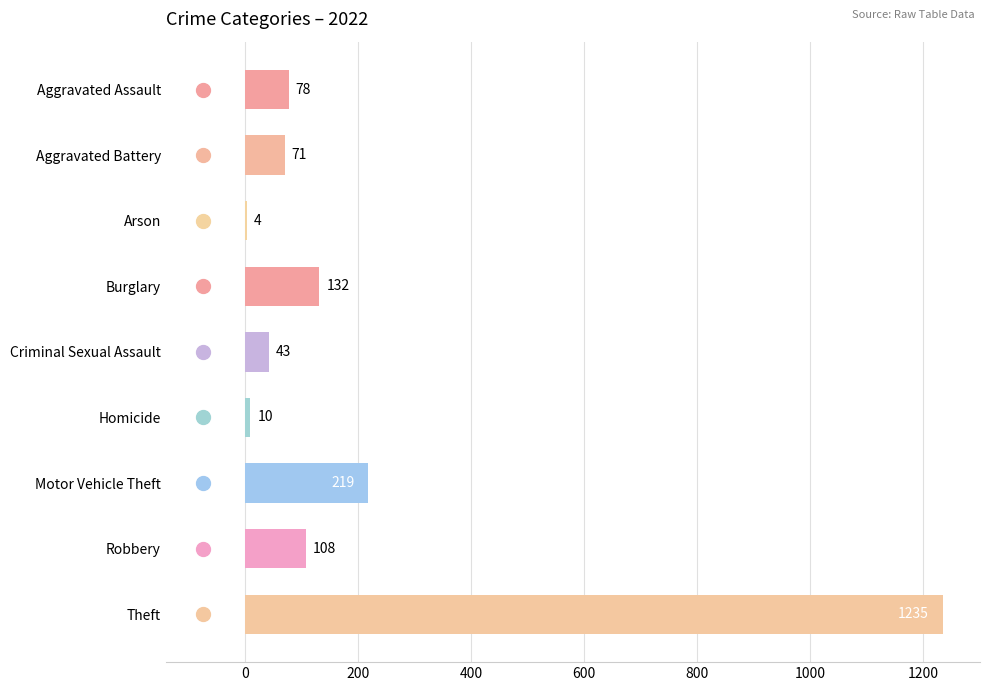

At which category does the chart reach its peak across all series?

Theft